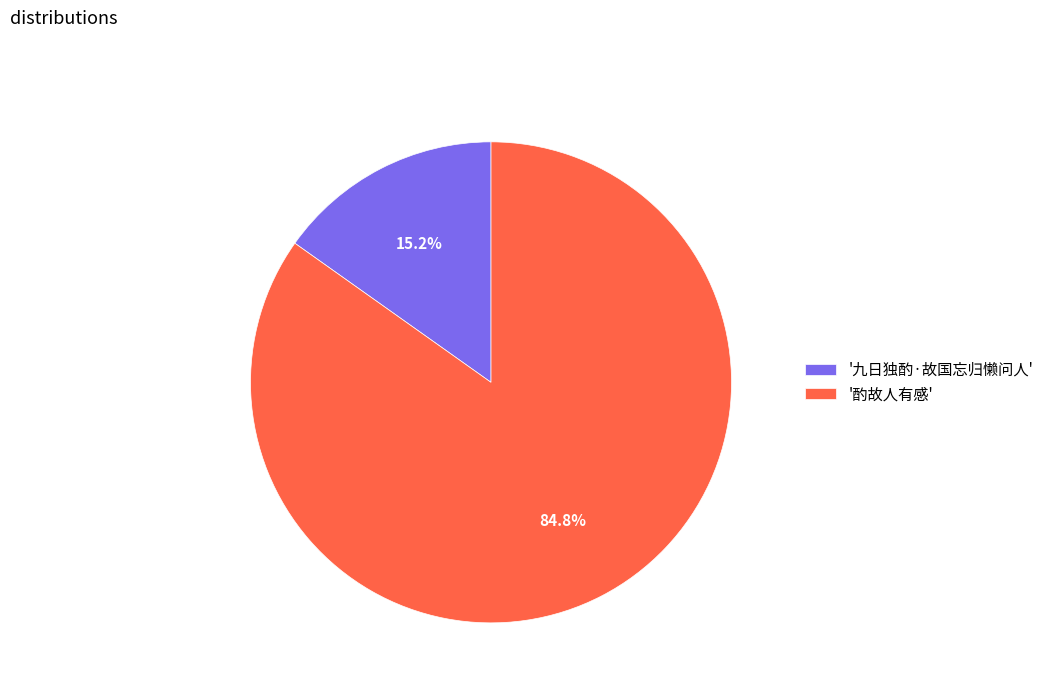

Which has a higher value, '九日独酌·故国忘归懒问人' or '酌故人有感'?

'酌故人有感'